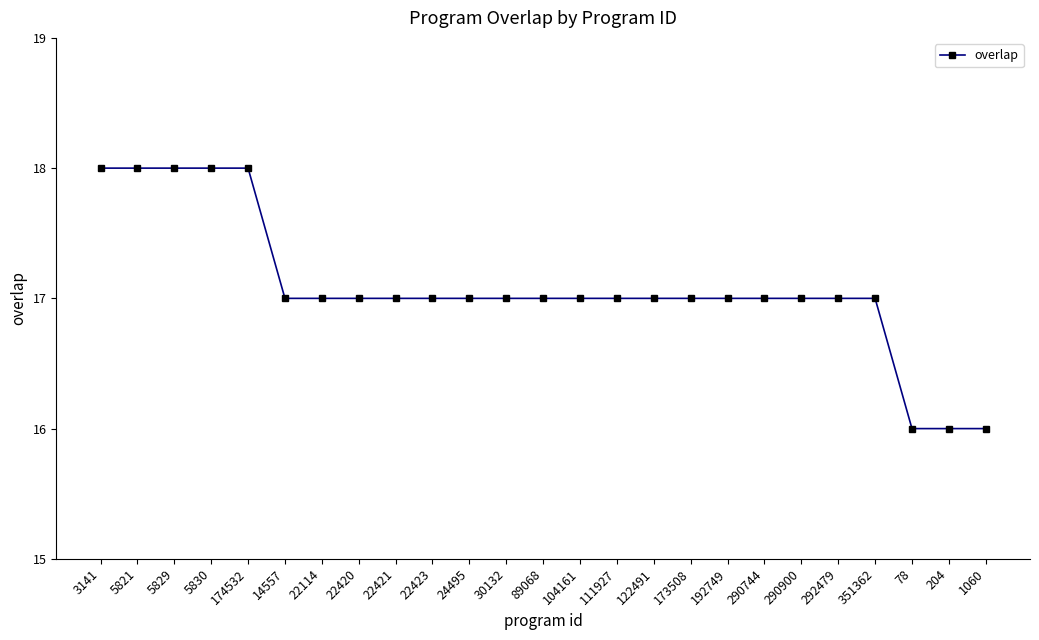

What is the greatest value displayed?

18